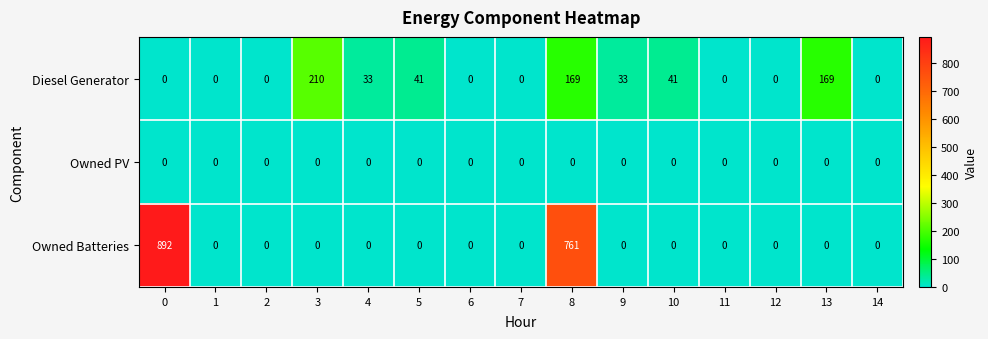

Count the number of data series in this chart.

3